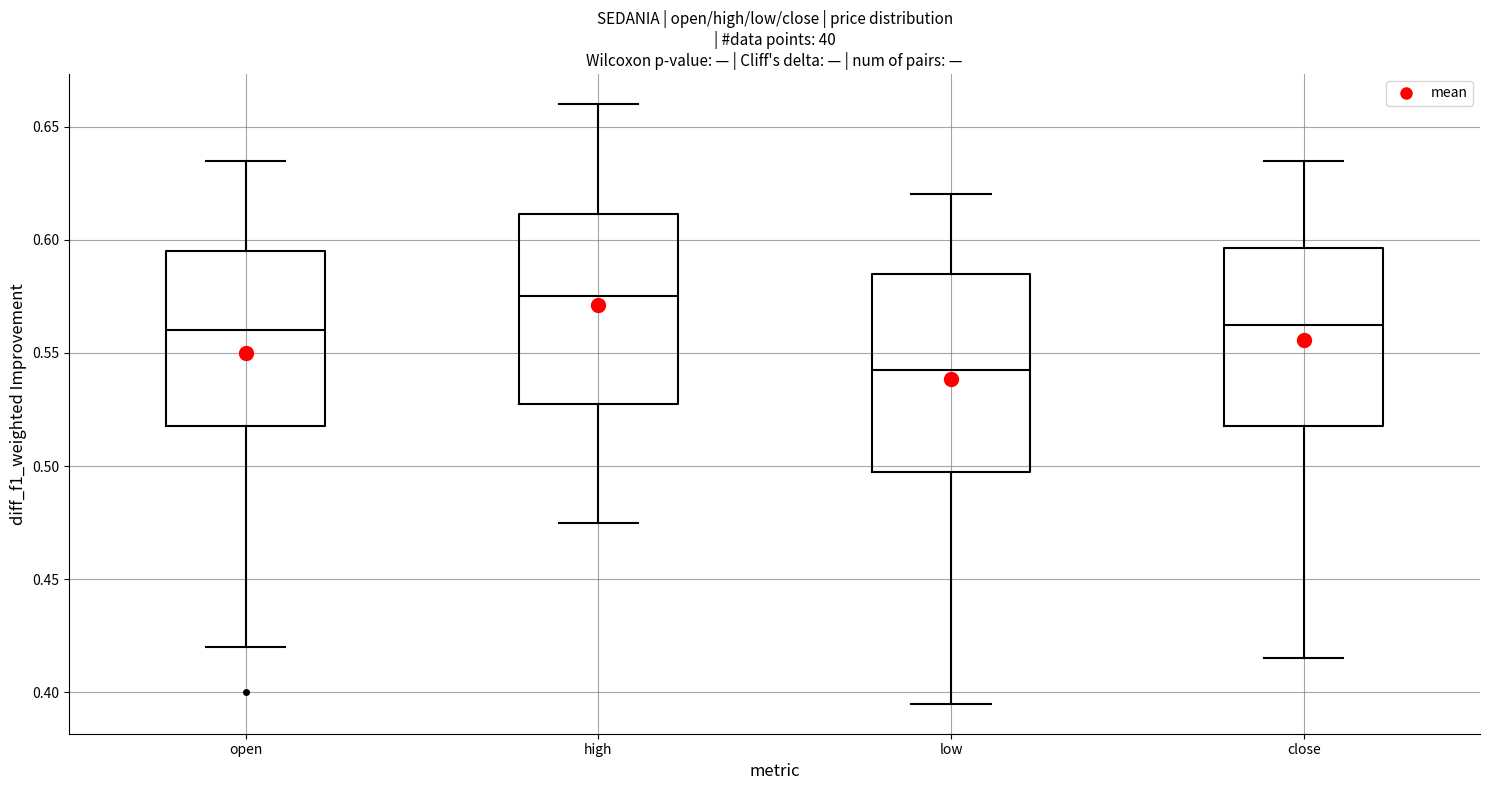

Reading left to right, transcribe this box plot: for each box, give where its median line is, the range the box spans, and where its two whiskers end, as read against the y-axis. The values are not printed on the chart, so give them approximately, as read against the axis.

open: median 0.560, box 0.520 to 0.595, whiskers 0.420 to 0.635
high: median 0.575, box 0.530 to 0.610, whiskers 0.475 to 0.660
low: median 0.545, box 0.500 to 0.585, whiskers 0.395 to 0.620
close: median 0.565, box 0.520 to 0.595, whiskers 0.415 to 0.635